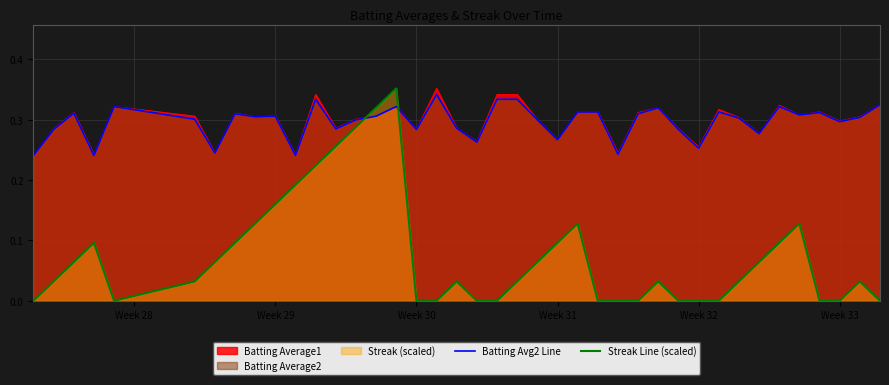

The value of Batting Avg2 Line at Week 29 is 0.5. True or false?

False